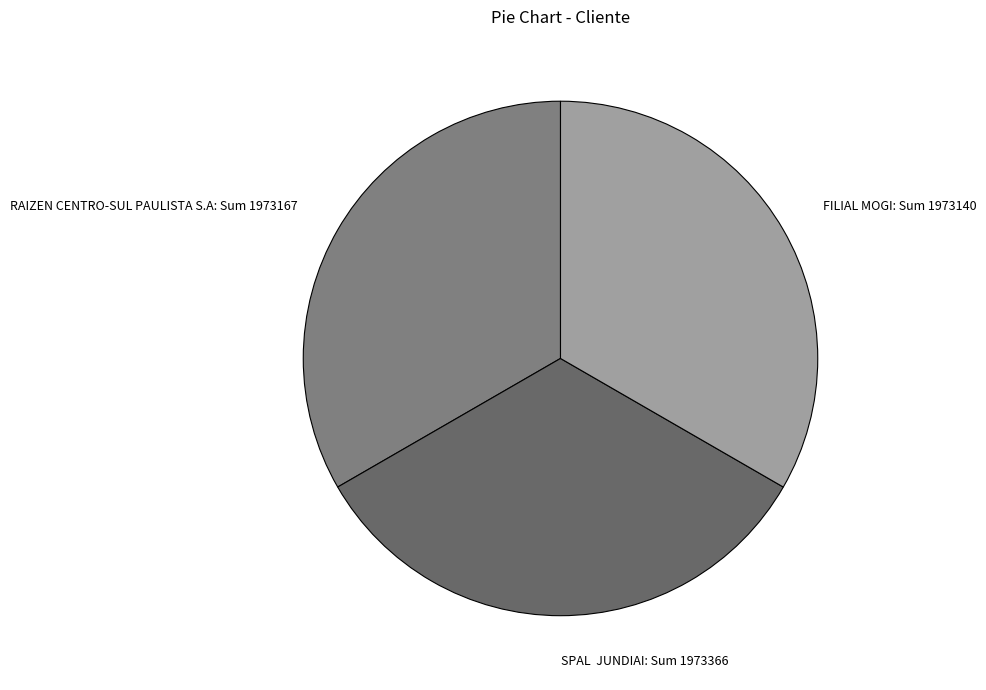

Is it true that RAIZEN CENTRO-SUL PAULISTA S.A is 33% of the pie?

True